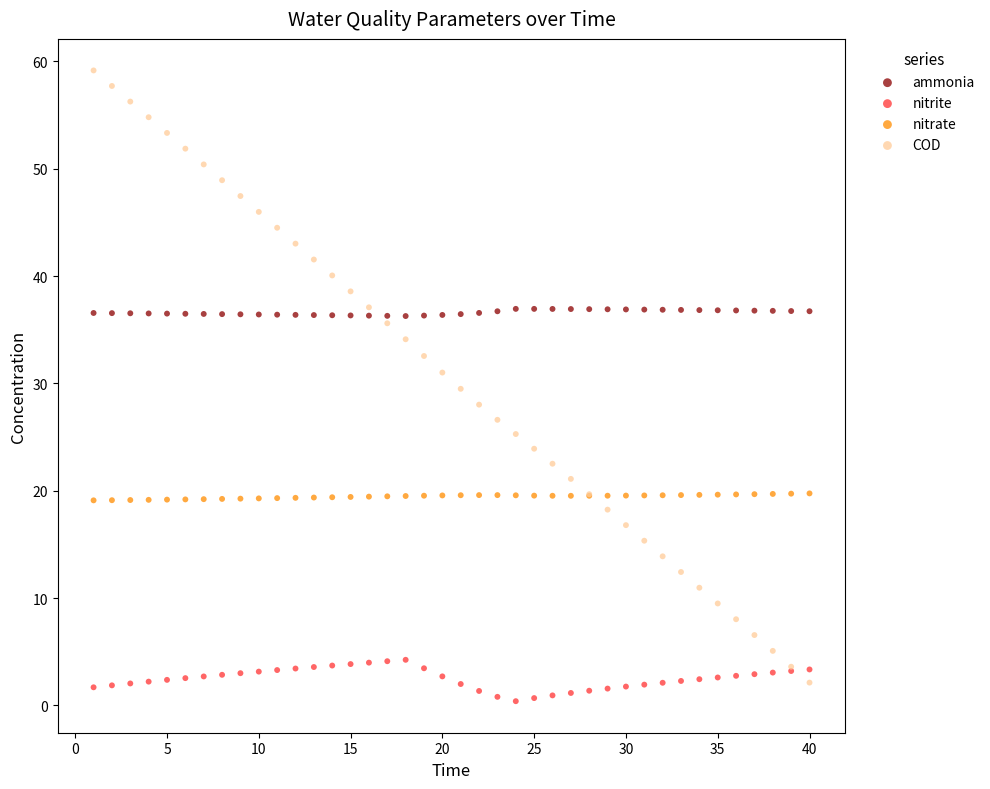

Which series reaches the maximum Y coordinate?

COD